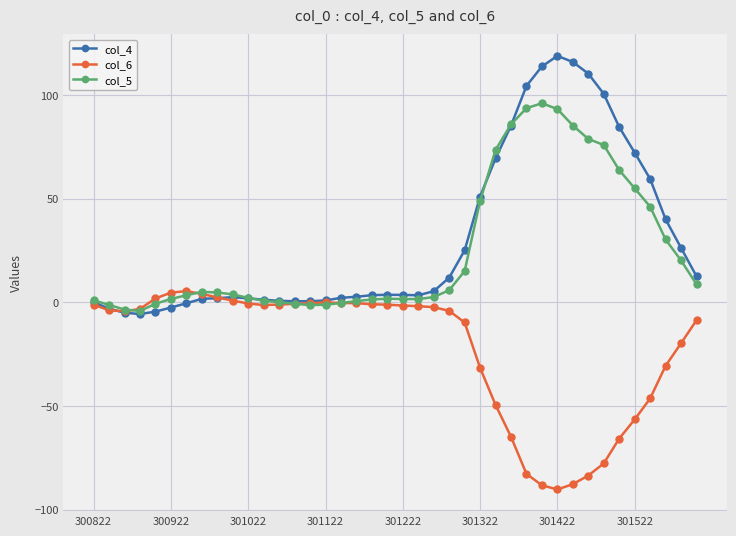

What is the value of the col_6 point at the 37th from the left?

-46.3